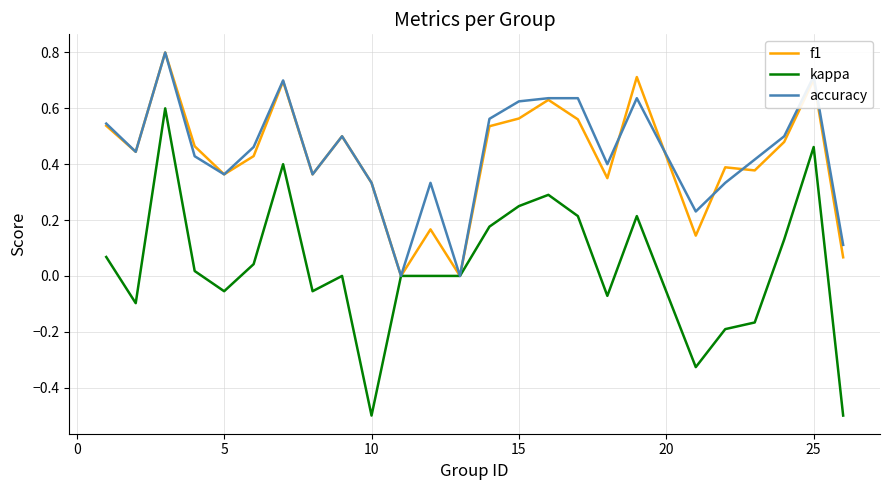

What are all the series names shown in the legend?

f1, kappa, accuracy